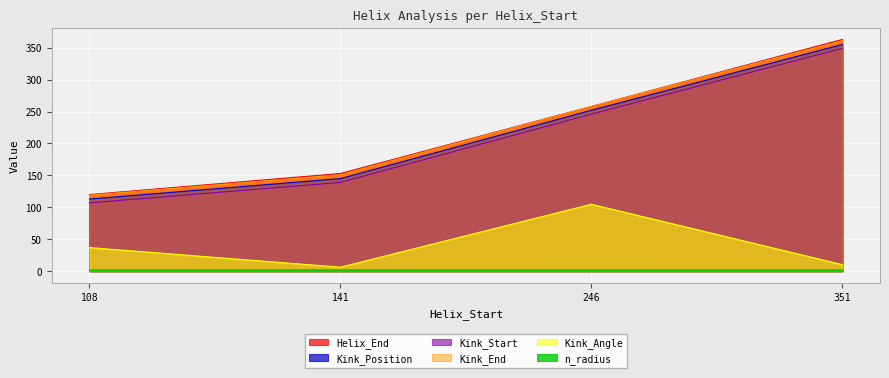

Rank the series by their maximum value, from highest to lowest.

Helix_End, Kink_End, Kink_Position, Kink_Start, Kink_Angle, n_radius